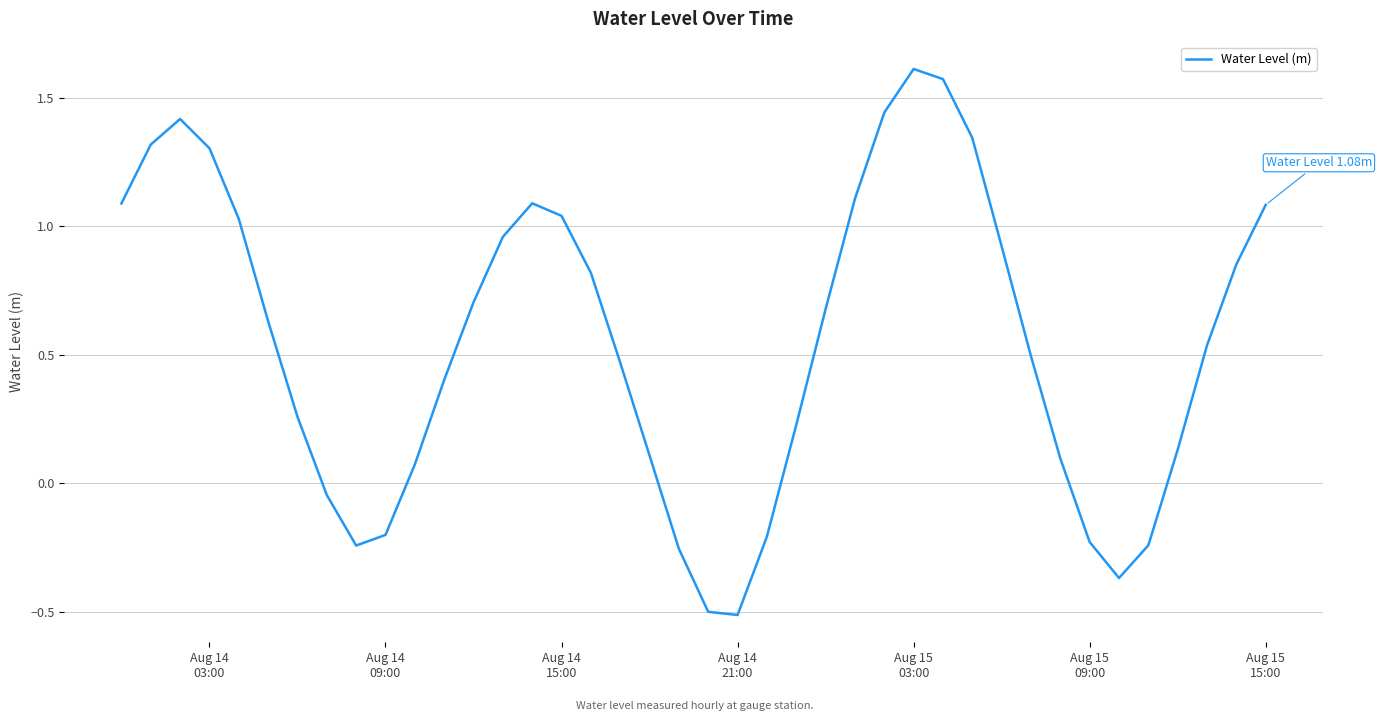

What is the minimum value shown in the chart?

-0.5